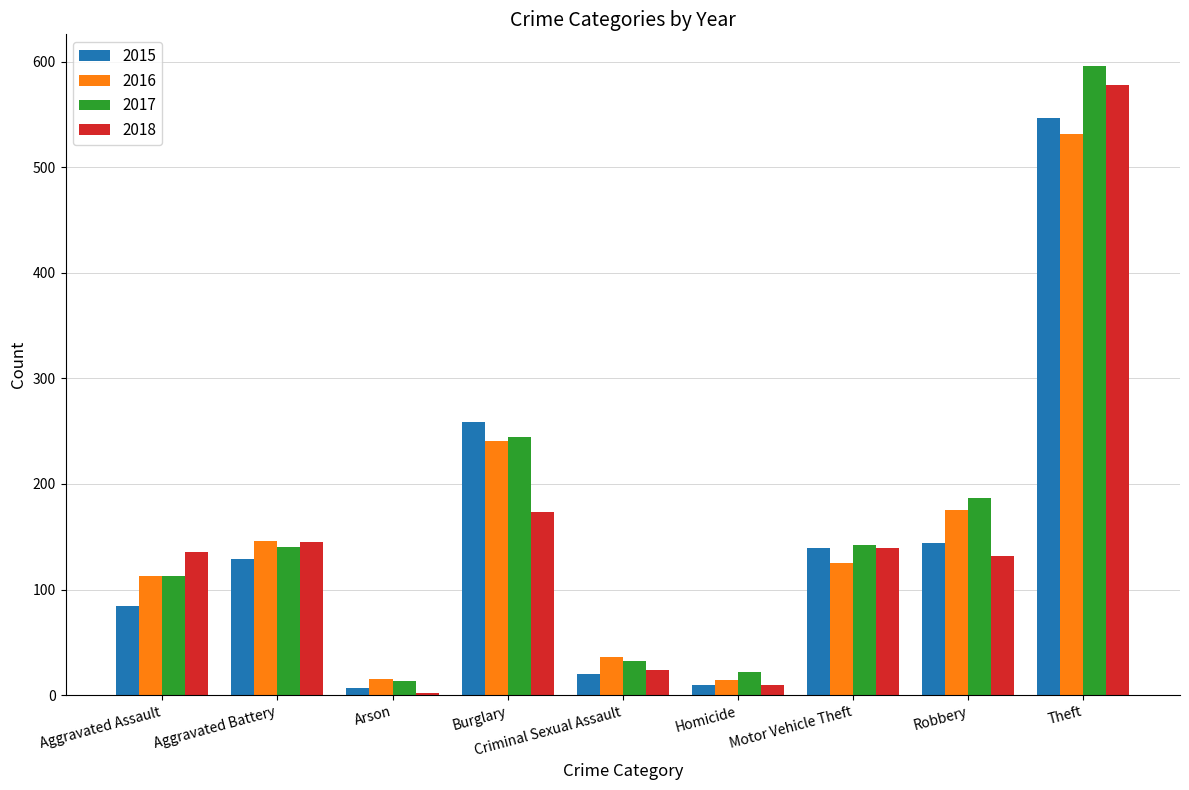

What is the maximum value for 2017?

596